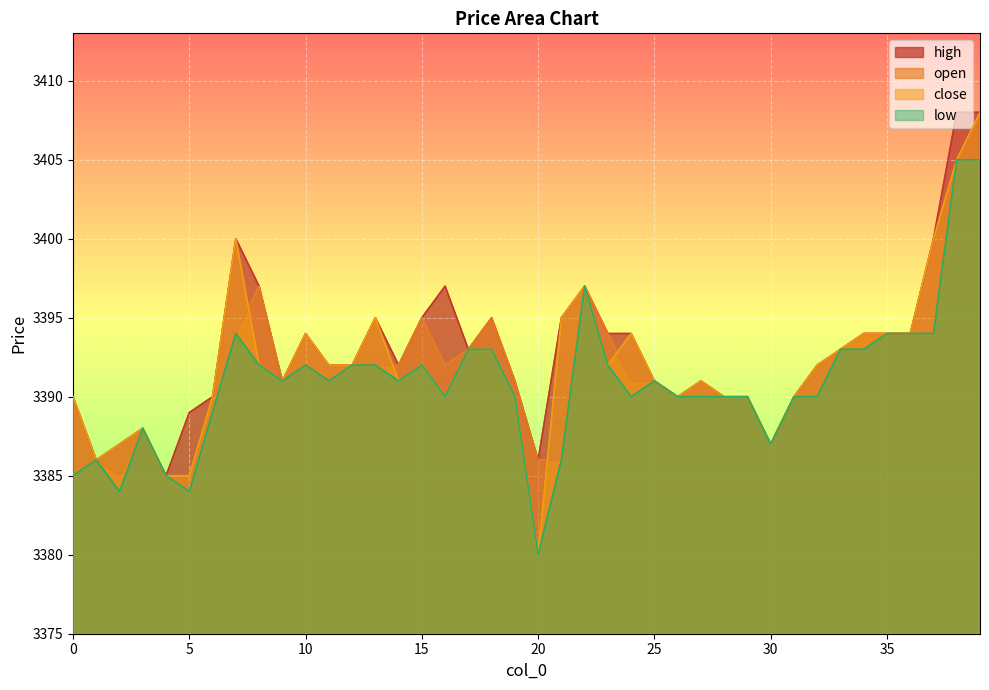

What is the sum of all high values?

135717